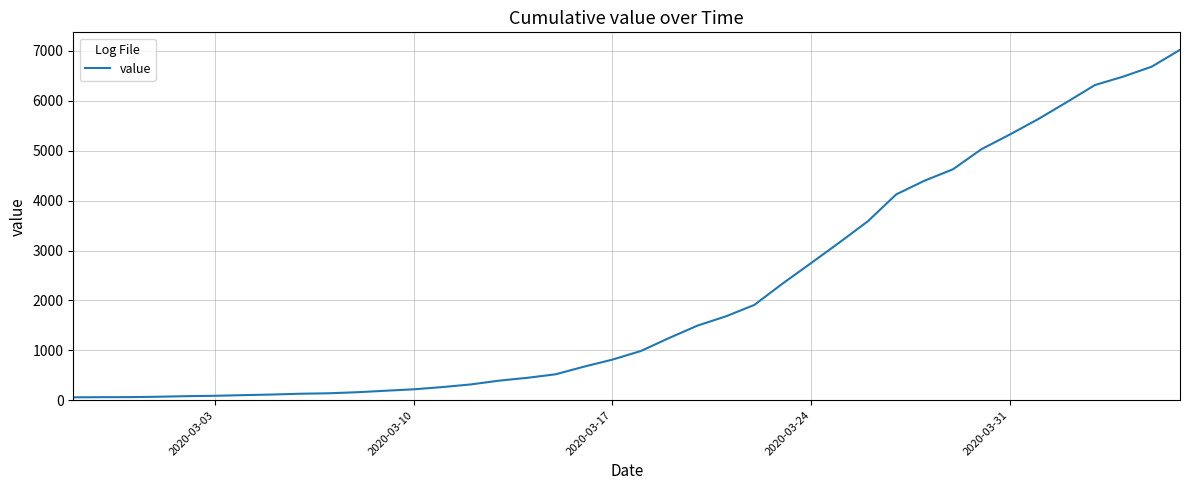

What is the sum of all values?

85651